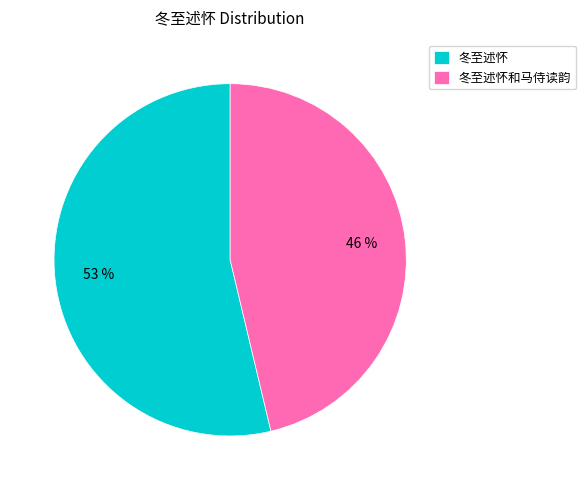

Is it true that 冬至述怀和马侍读韵 is 55% of the pie?

False